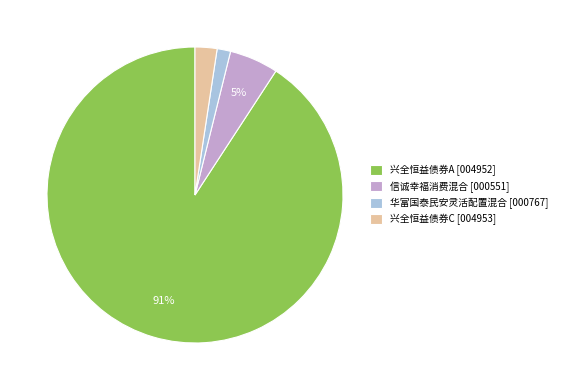

Which slice is the smallest?

华富国泰民安灵活配置混合